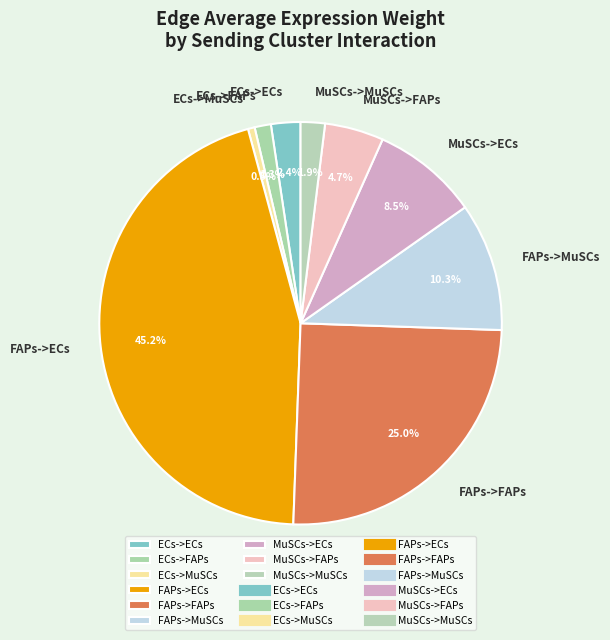

True or false: ECs->MuSCs accounts for 15% of the total.

False